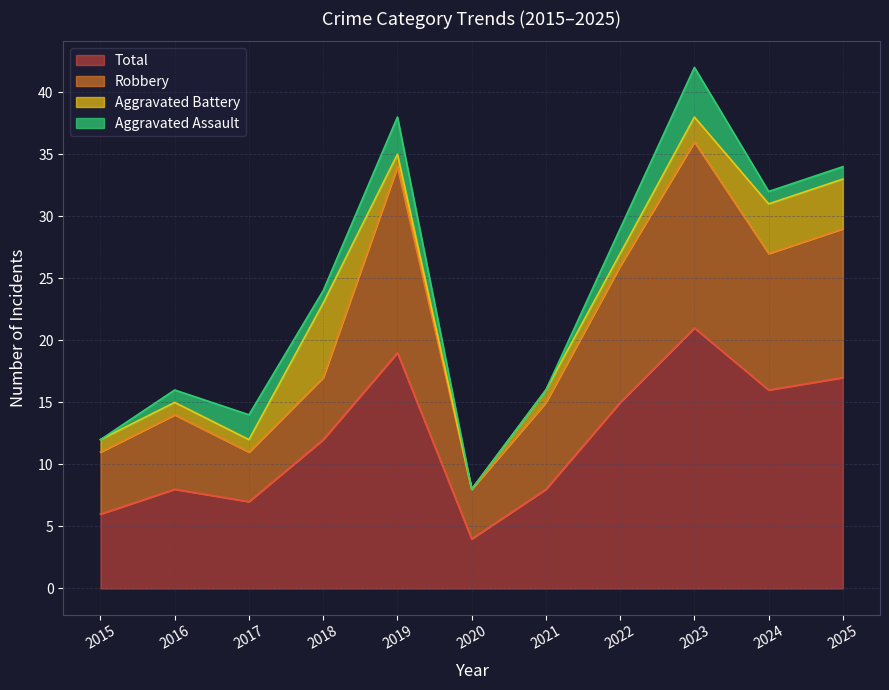

How many interior local valleys does the Robbery series have?

3